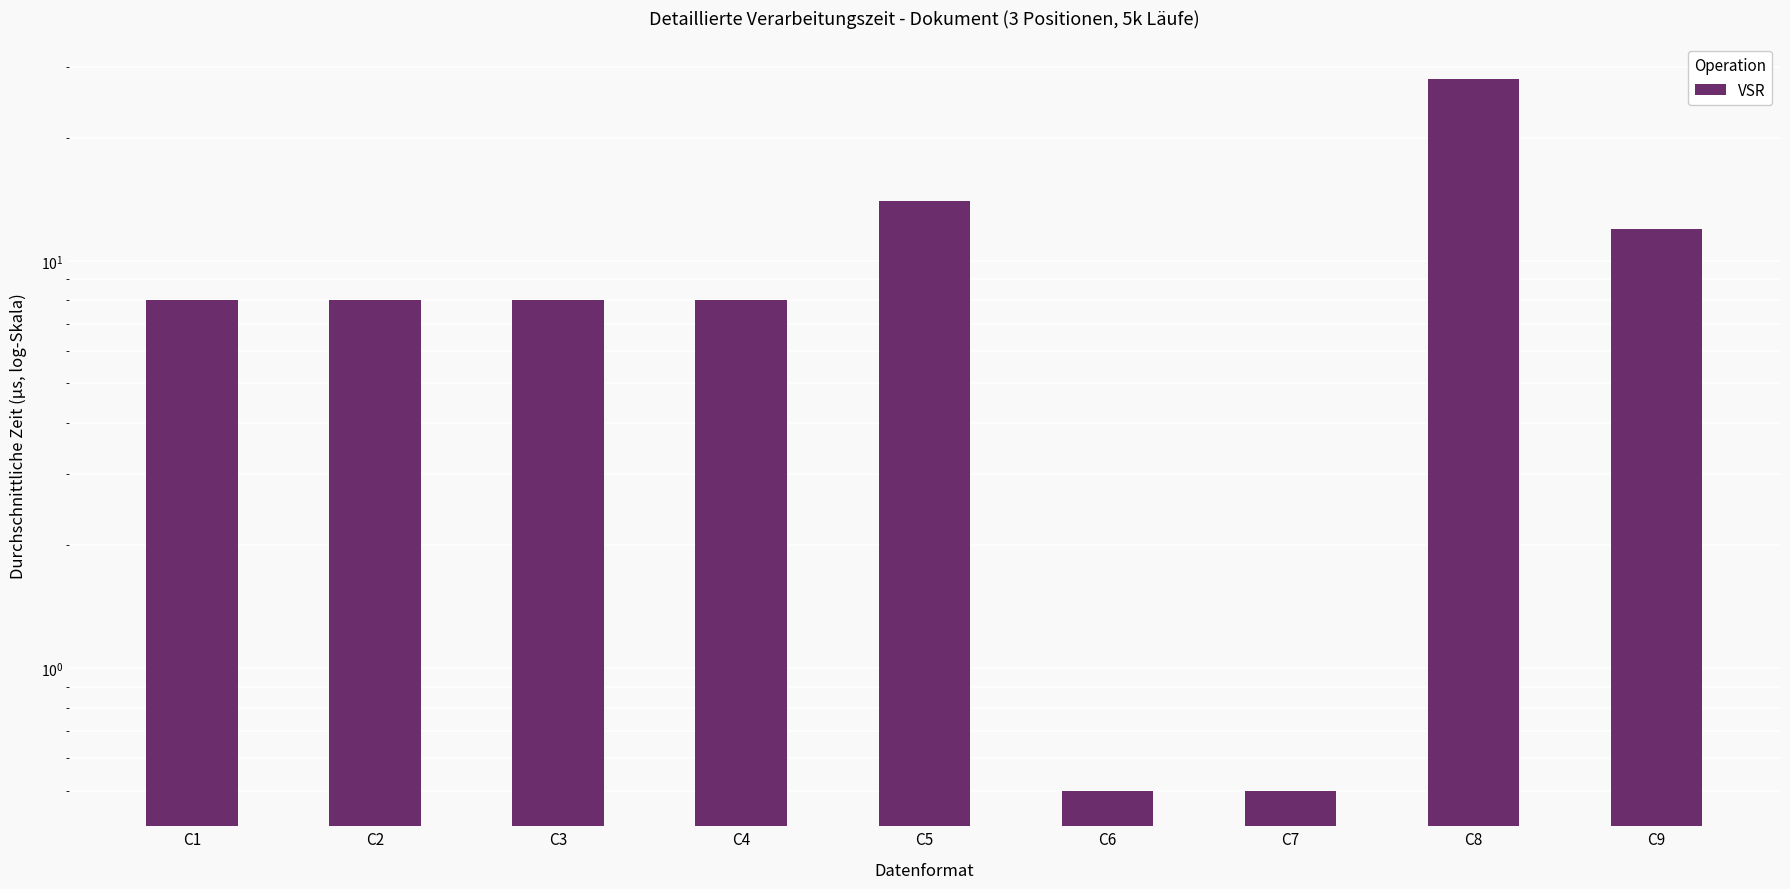

What is the smallest value displayed?

0.5